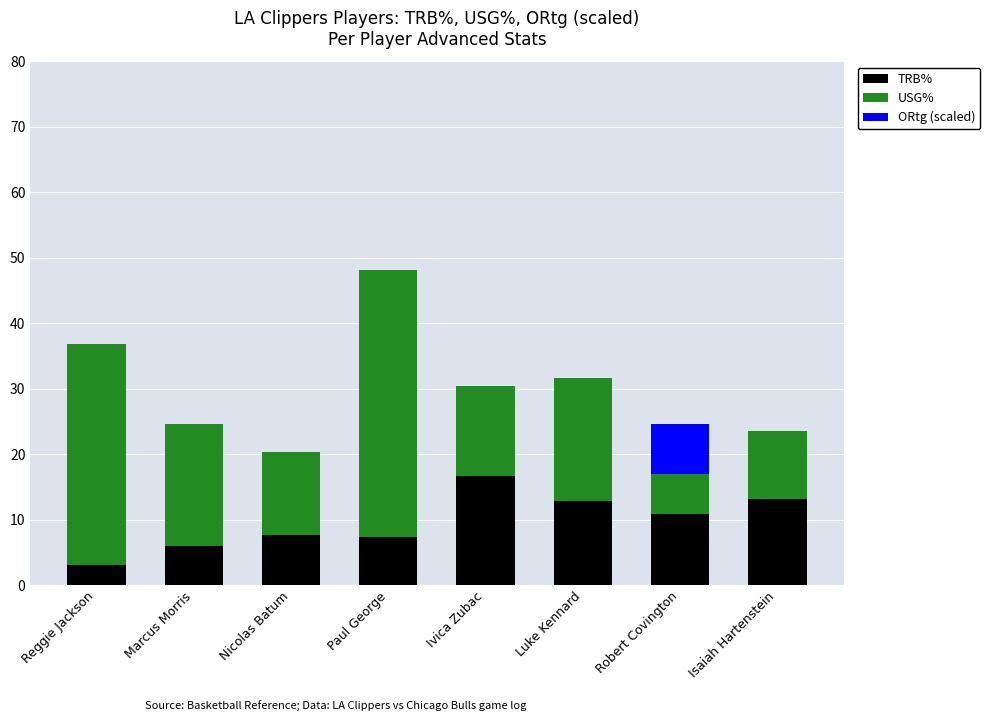

True or false: TRB% has a value of 16.6 at Ivica Zubac.

True